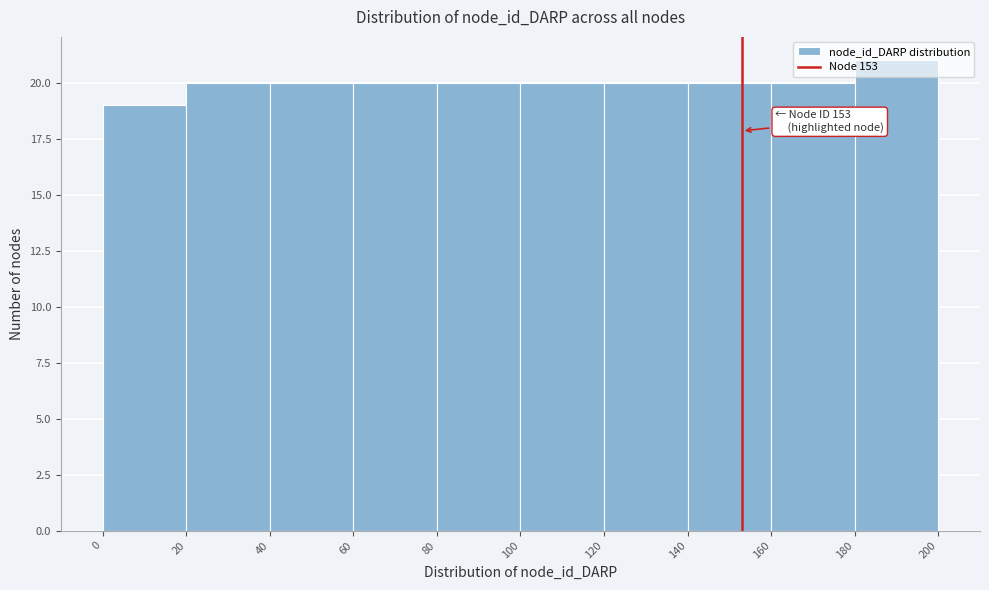

Over which range of the x-axis is the bar tallest?

180 to 200